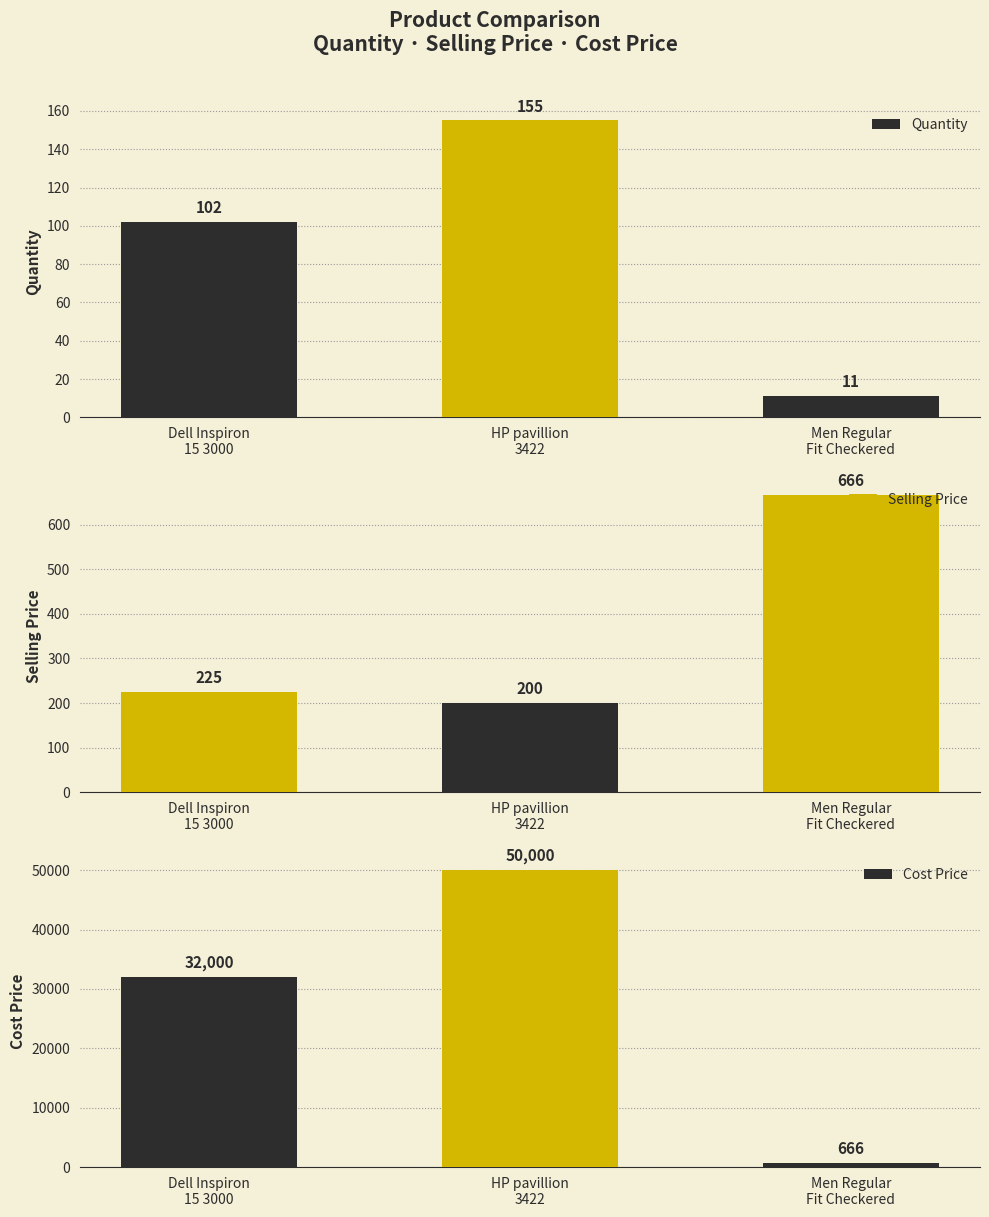

Reading left to right, transcribe all the data shown in this chart.

Quantity: Dell Inspiron
15 3000=102	HP pavillion
3422=155	Men Regular
Fit Checkered=11
Selling Price: Dell Inspiron
15 3000=225	HP pavillion
3422=200	Men Regular
Fit Checkered=666
Cost Price: Dell Inspiron
15 3000=32000	HP pavillion
3422=50000	Men Regular
Fit Checkered=666